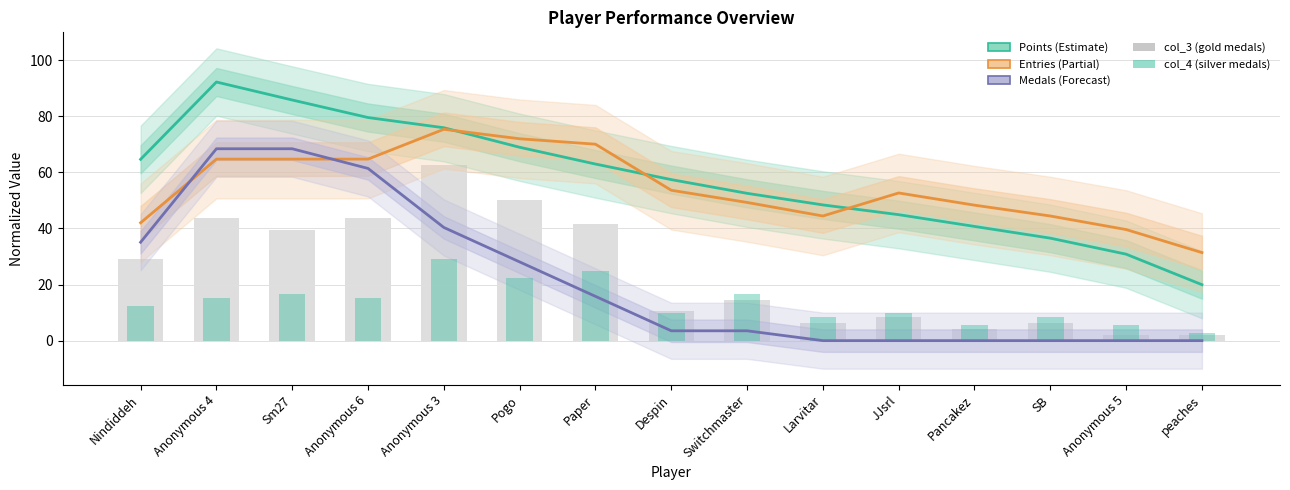

How many categories are shown in the chart?

15